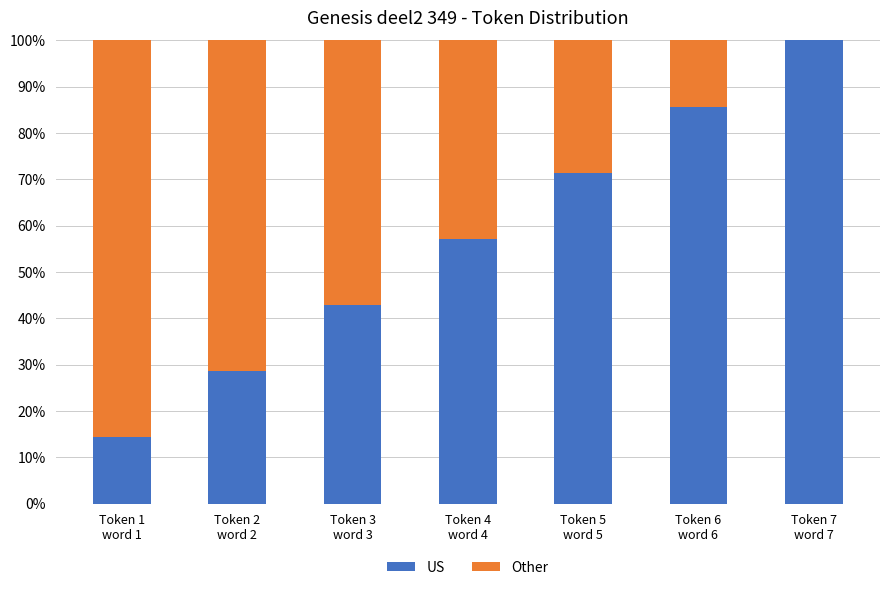

What is the sum of all US values?

400.0